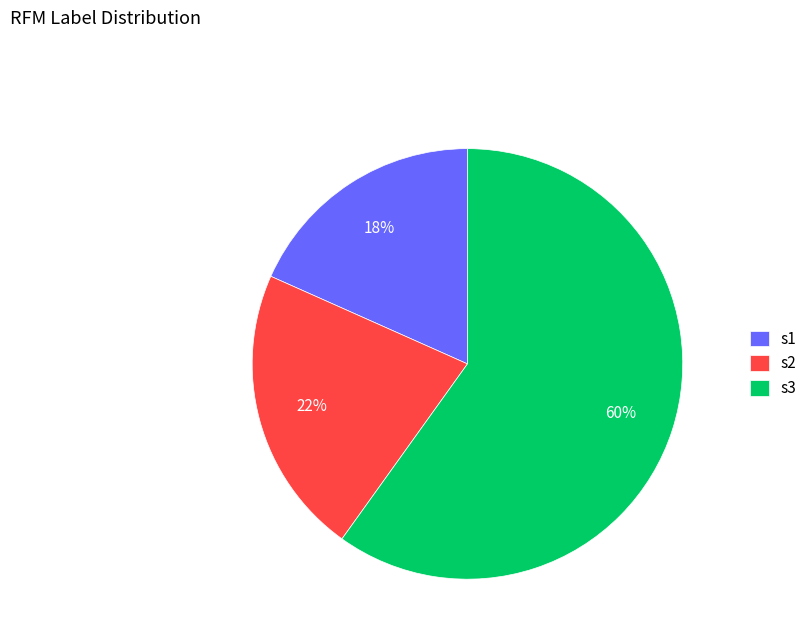

Which has a higher value, s2 or s1?

s2